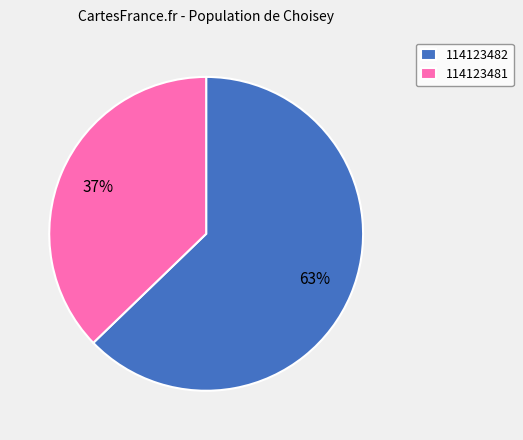

How many segments does this pie chart have?

2